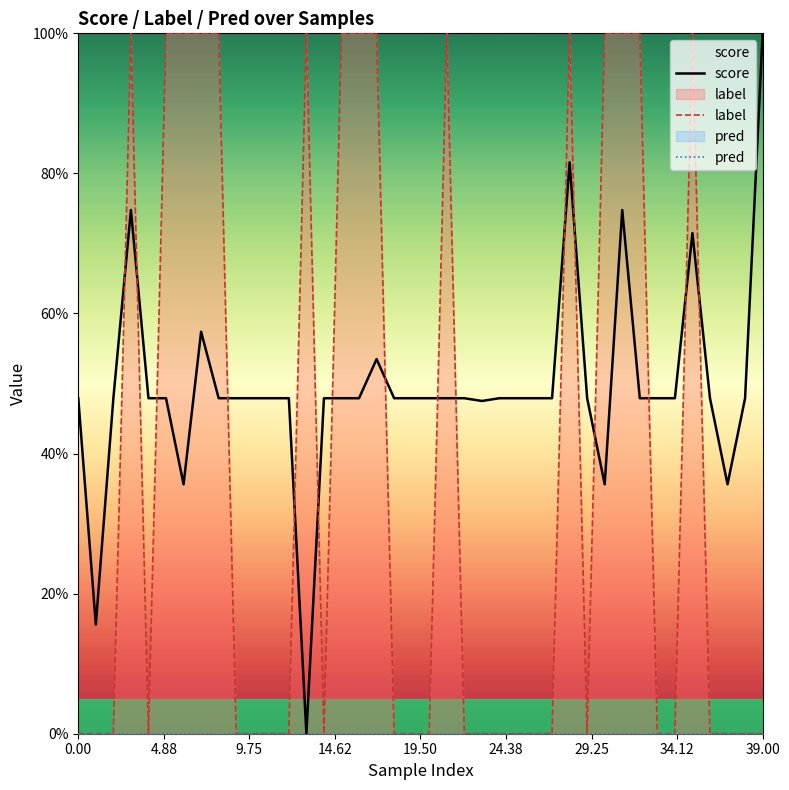

The label series shows 1.0 at 16. True or false?

True